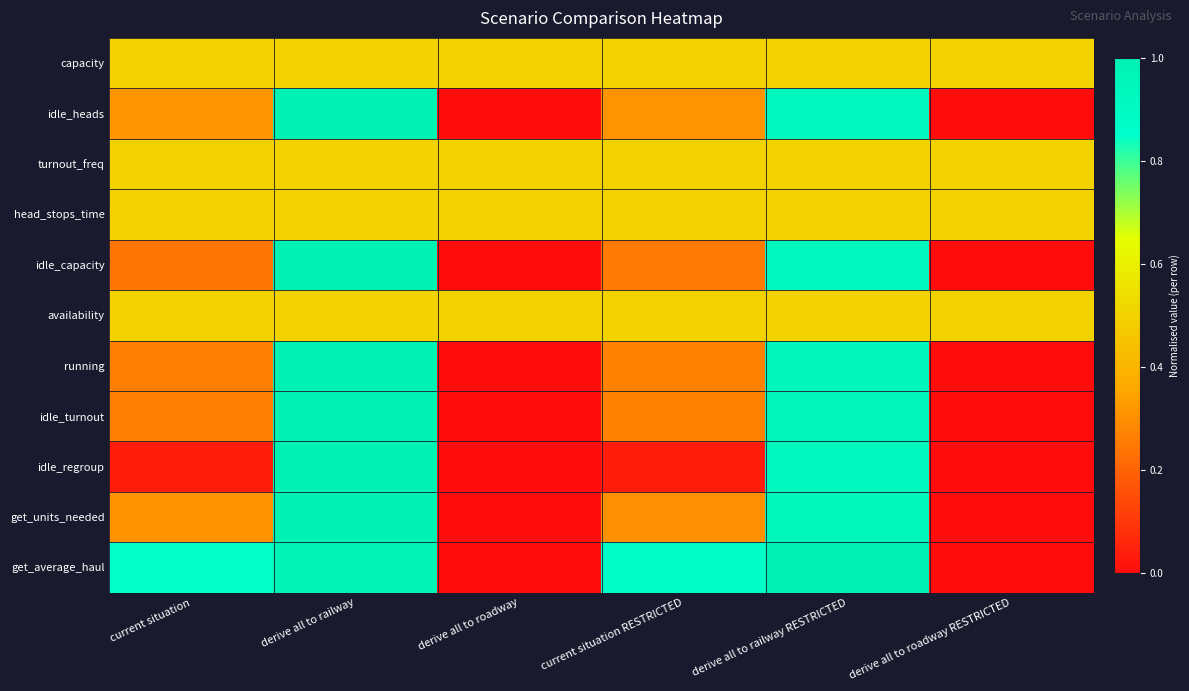

At how many categories does at least one series exceed 0?

6